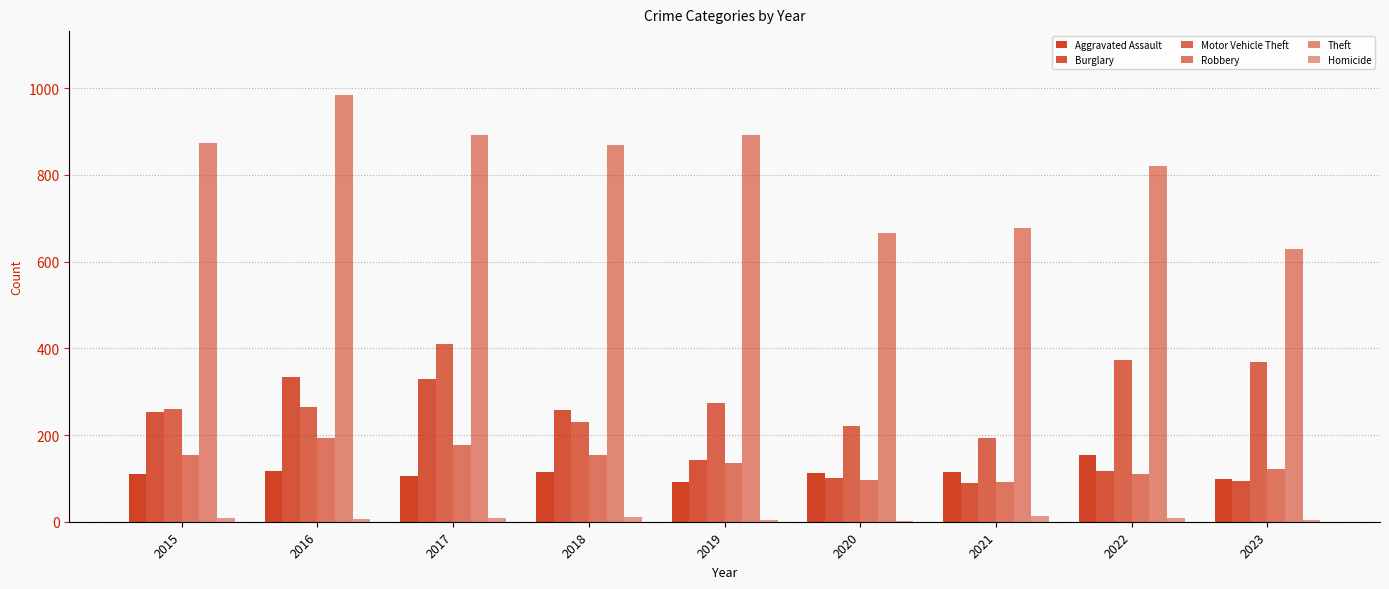

The value of Robbery at 2022 is 46. True or false?

False